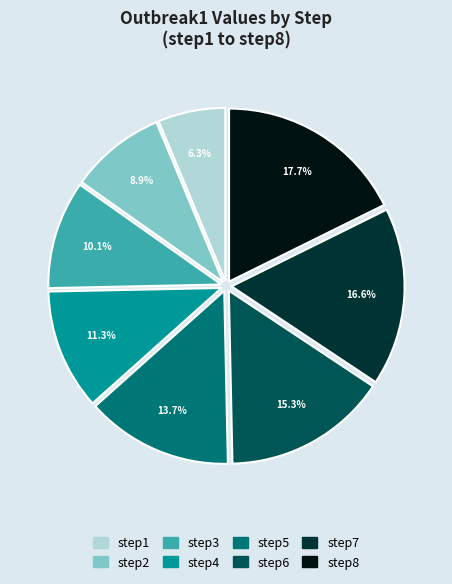

Is there a majority slice in this chart?

No